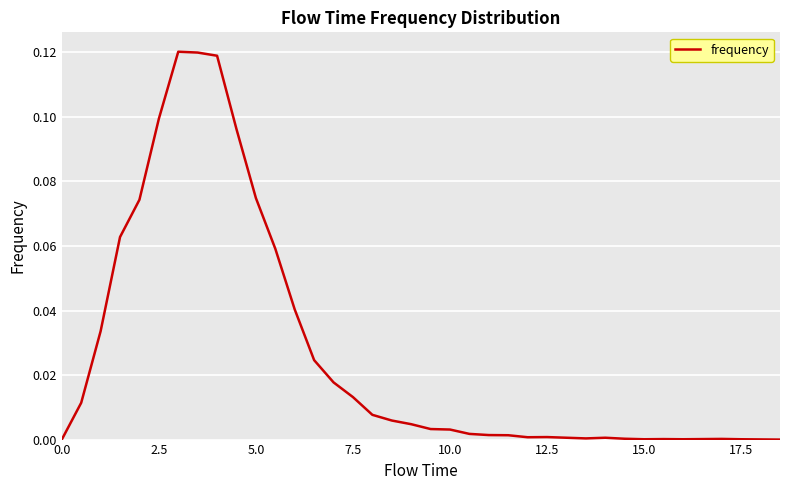

How many lines are shown in the chart?

1